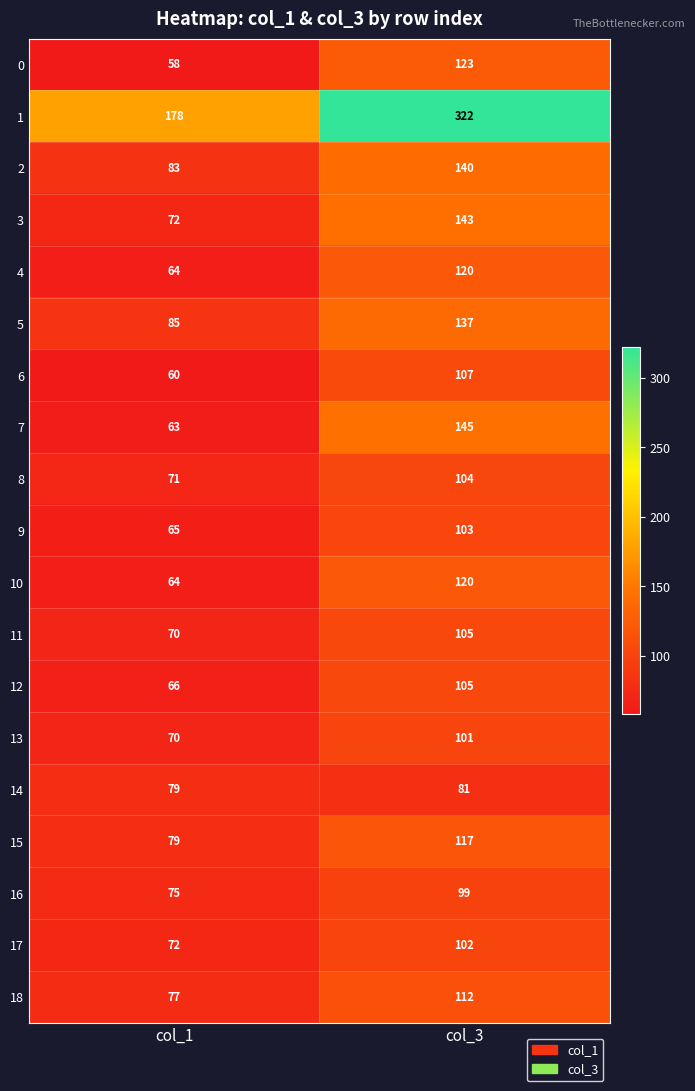

At which label is 0 closest to 90?

col_1